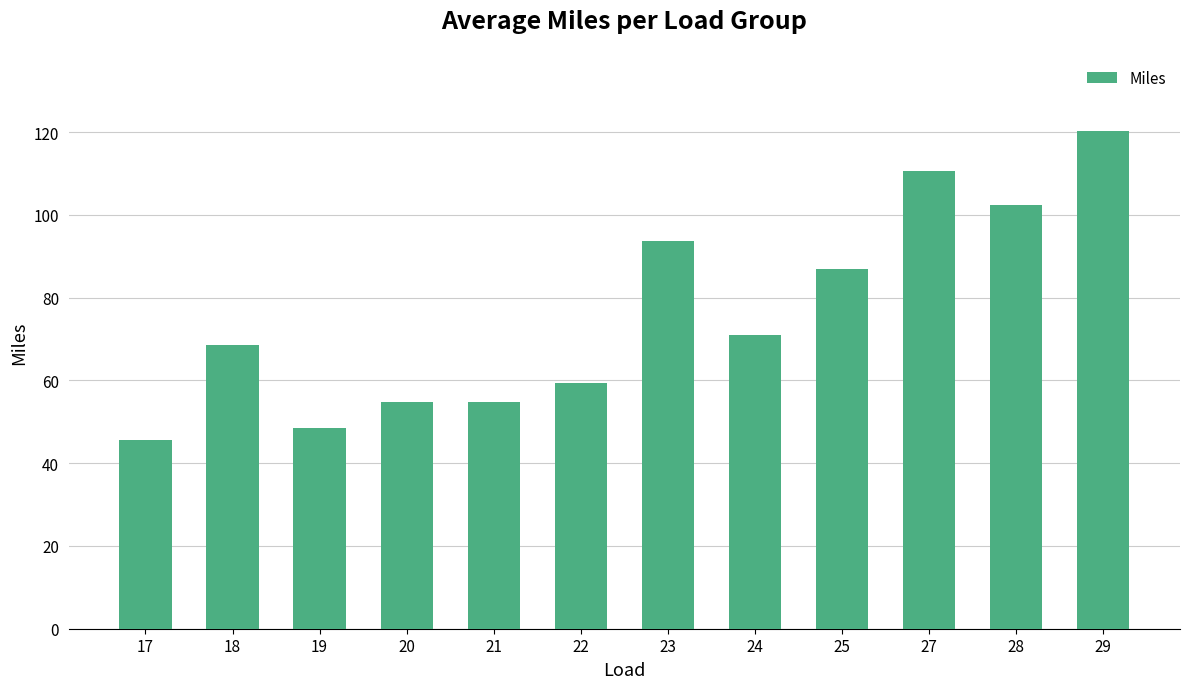

At which label does the data first exceed 71?

23